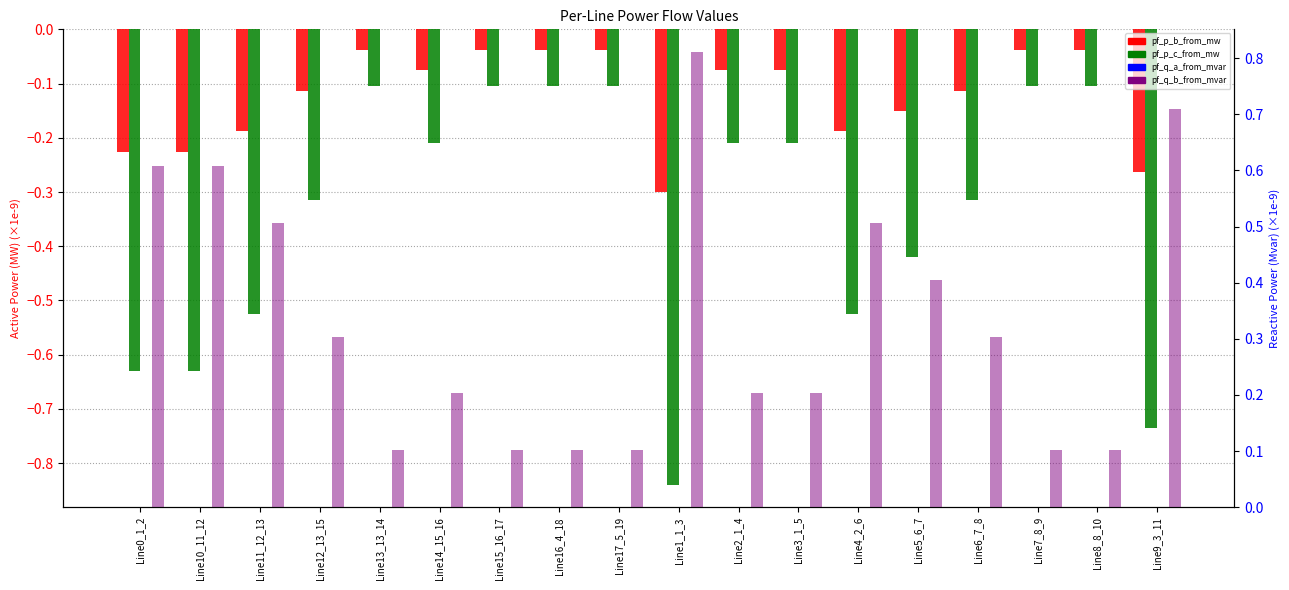

What is the label of the 18th bar from the left?

Line9_3_11